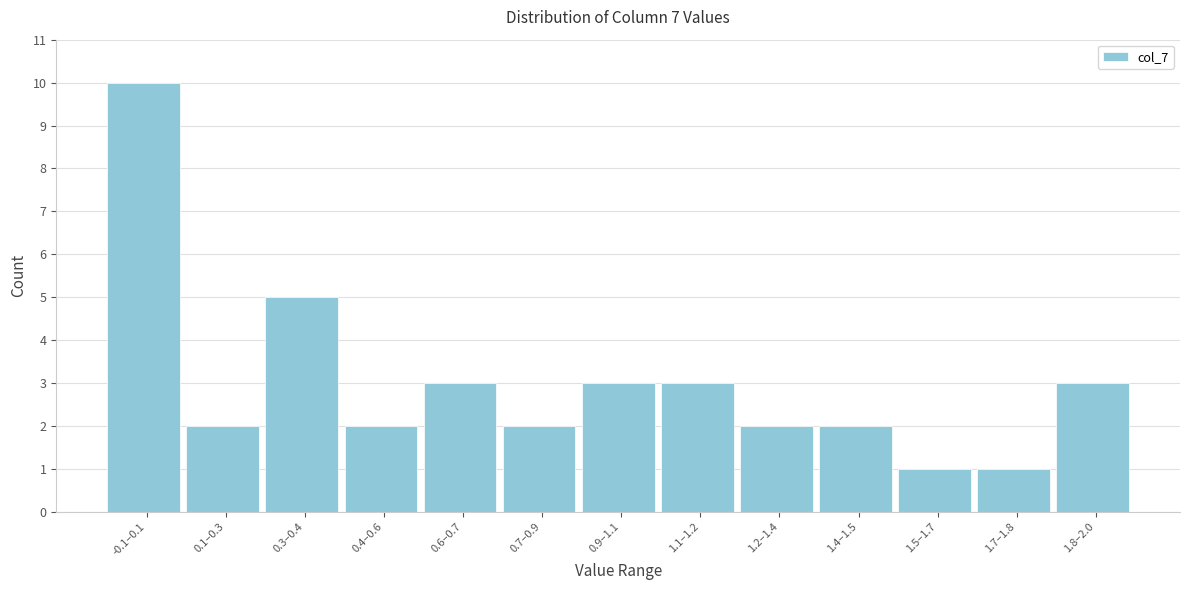

Reading left to right, what are all the values shown in this chart?

10	2	5	2	3	2	3	3	2	2	1	1	3